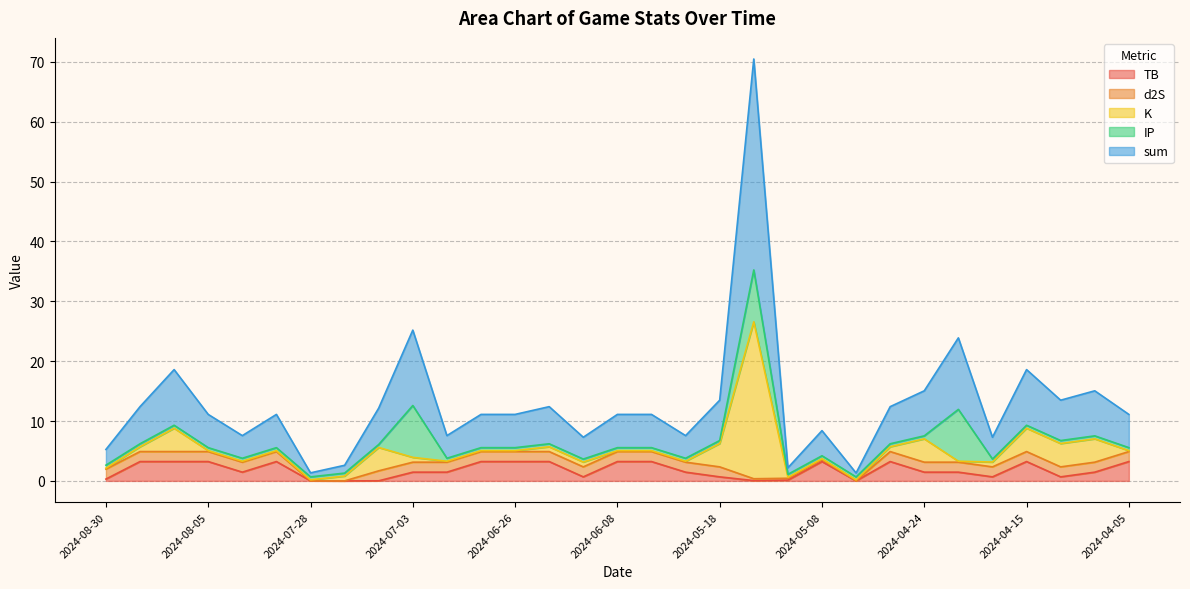

What is the difference between the TB values at 2024-04-30 and 2024-05-07?

3.2